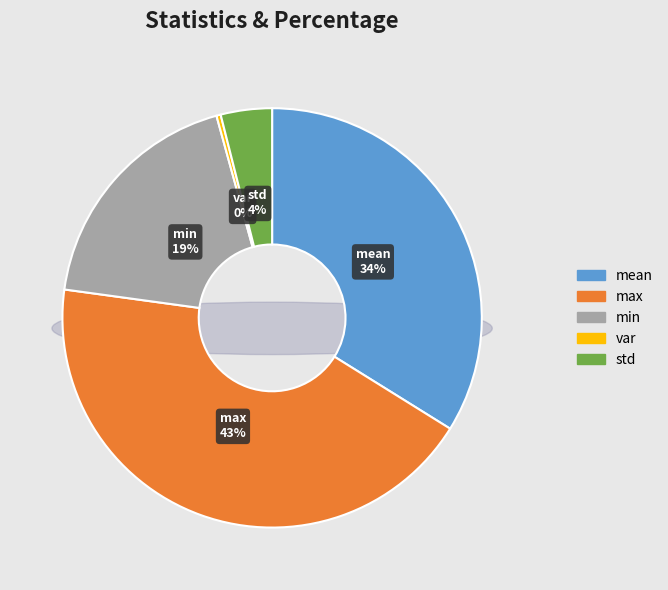

What is the smallest slice in the pie chart?

var